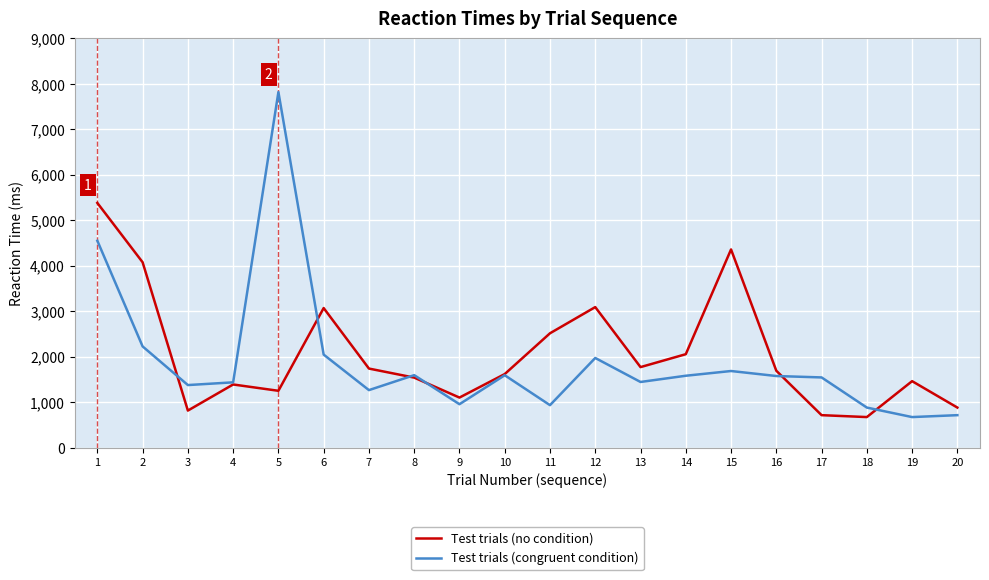

What is the average value of the Test trials (no condition) series?

2059